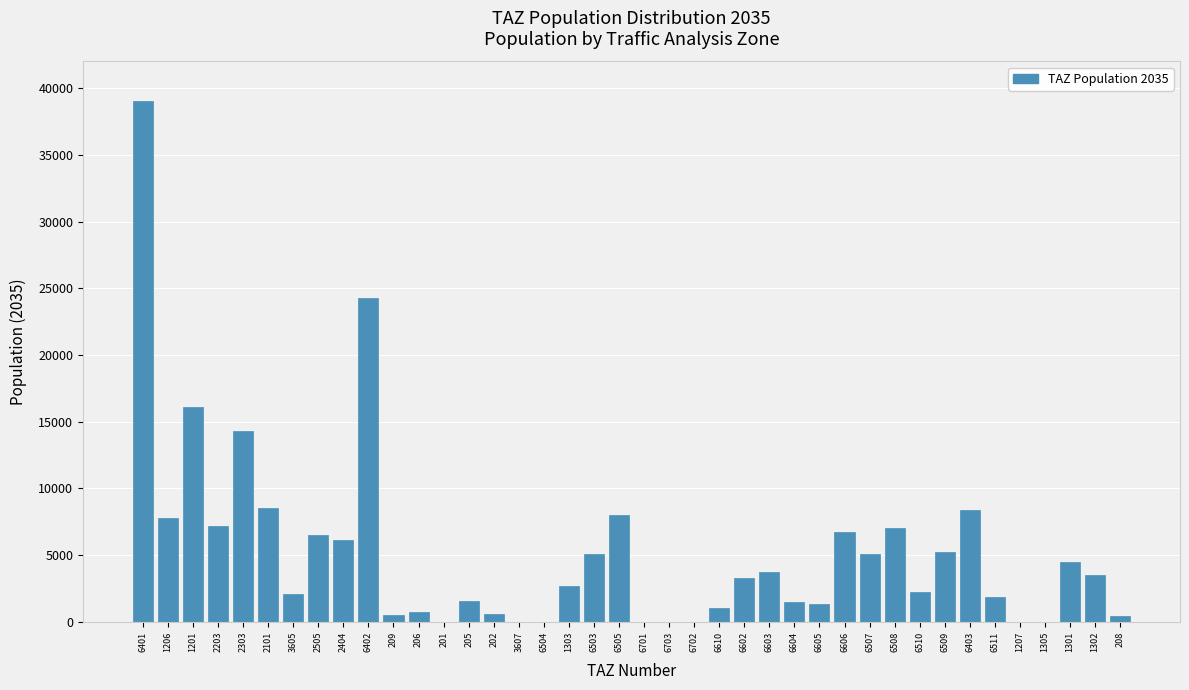

Where is the data nearest to the value 19520?

1201